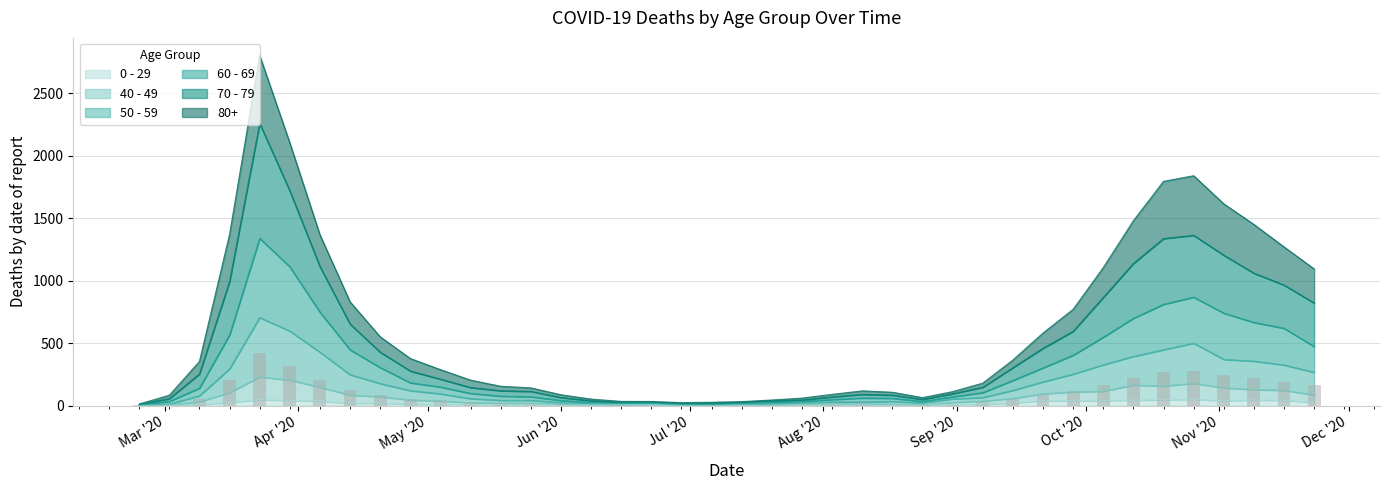

At 2020-10-26, list the series in order from smallest to largest.

0 - 29, 40 - 49, 50 - 59, 60 - 69, 70 - 79, 80+